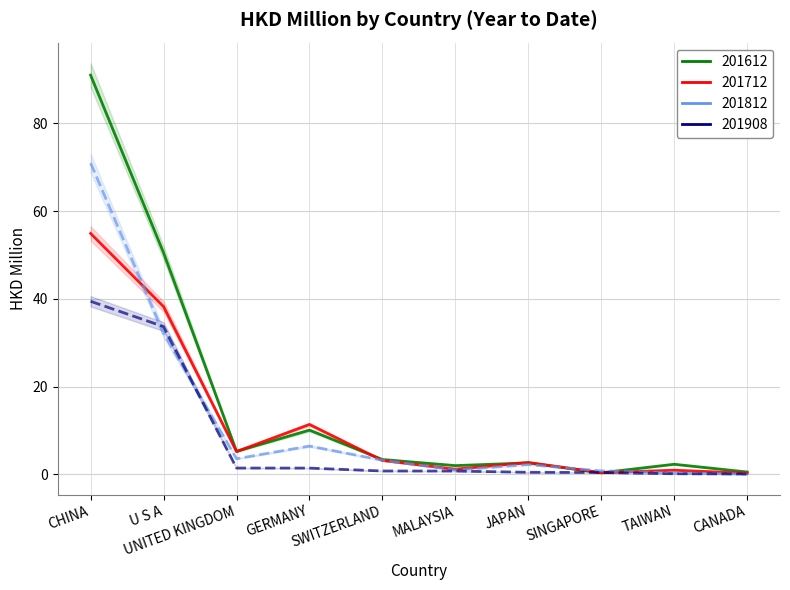

What is the label of the 8th point from the left?

SINGAPORE